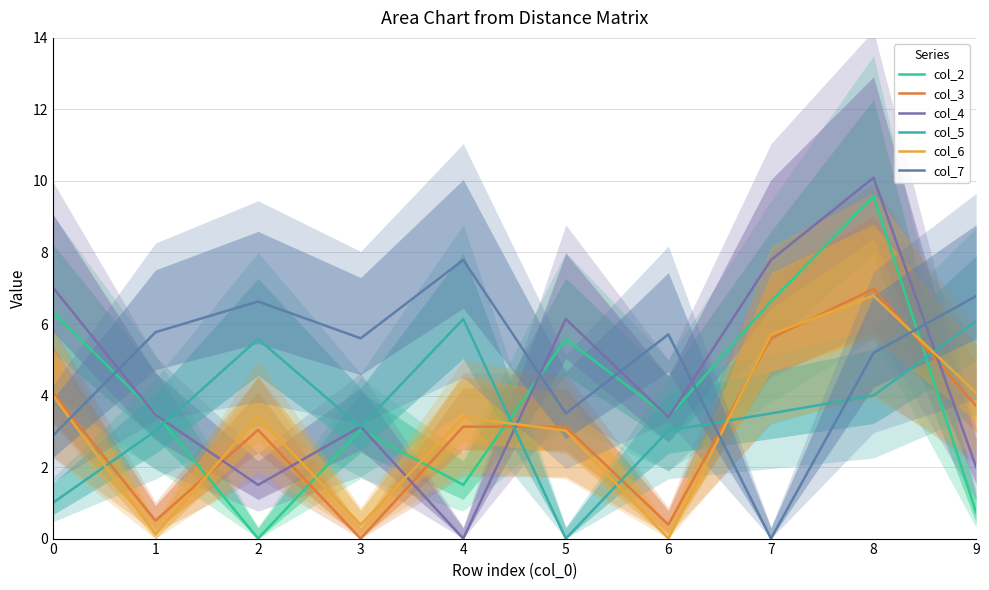

Is it true that col_7 equals 5.8 at 1?

True